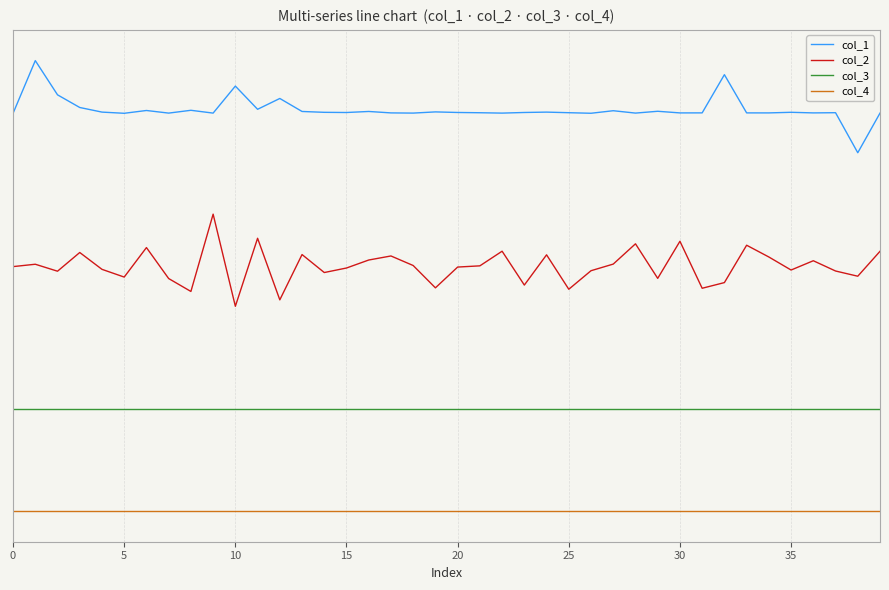

What are all the series names shown in the legend?

col_1, col_2, col_3, col_4